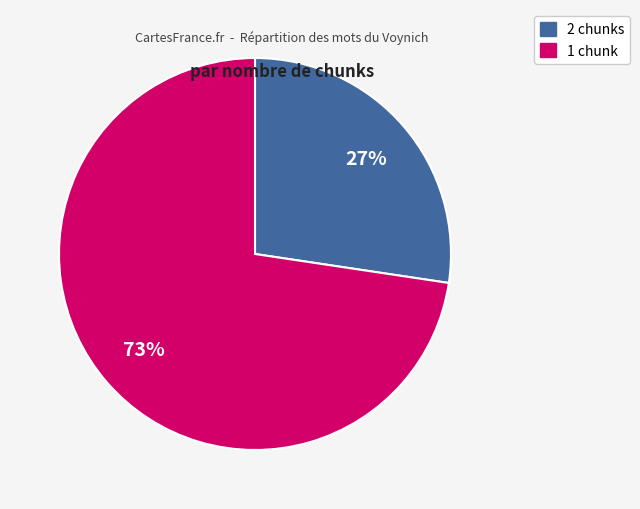

Is 1 chunk the majority of the pie?

Yes